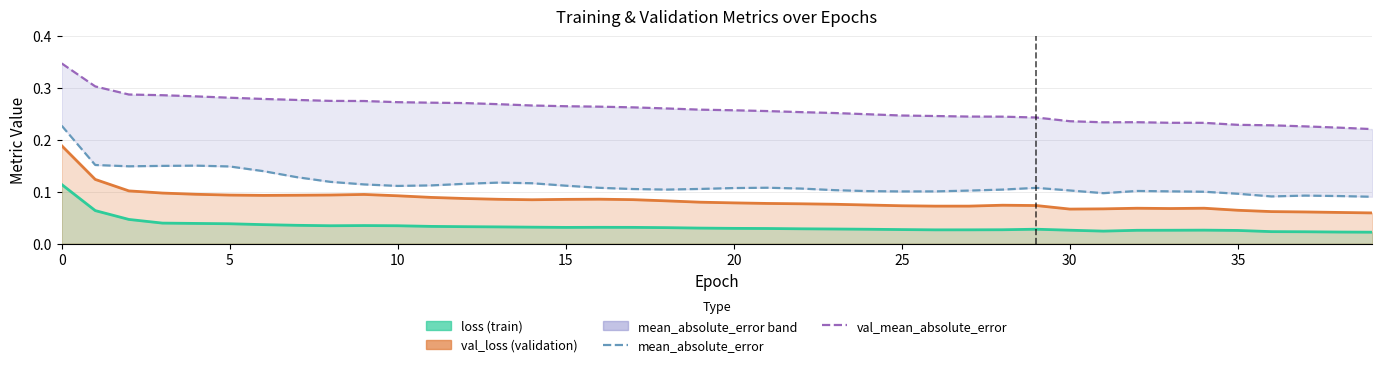

List the series in order of their peak value, lowest first.

loss (train), val_loss (validation), mean_absolute_error, val_mean_absolute_error